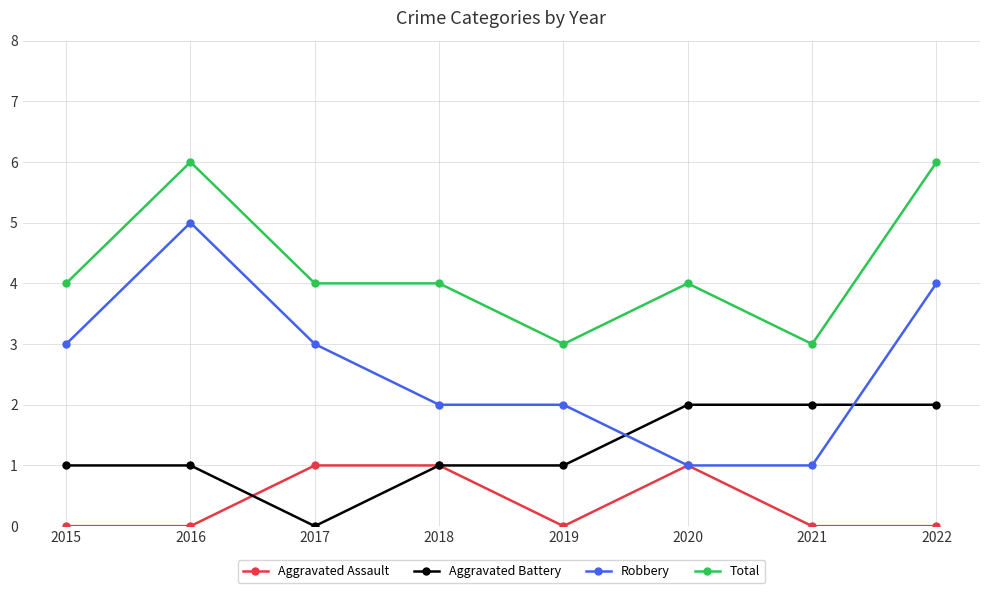

Does the chart have visible grid lines?

Yes